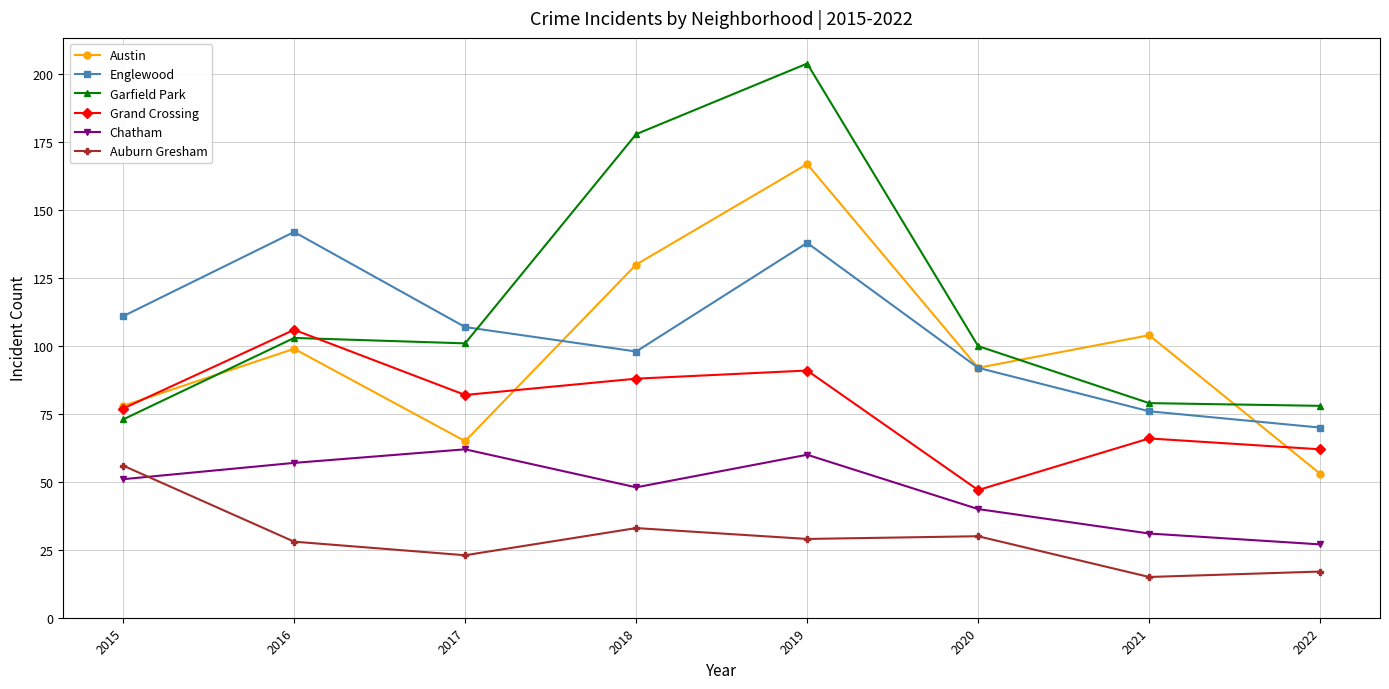

At which label is Grand Crossing closest to 76?

2015